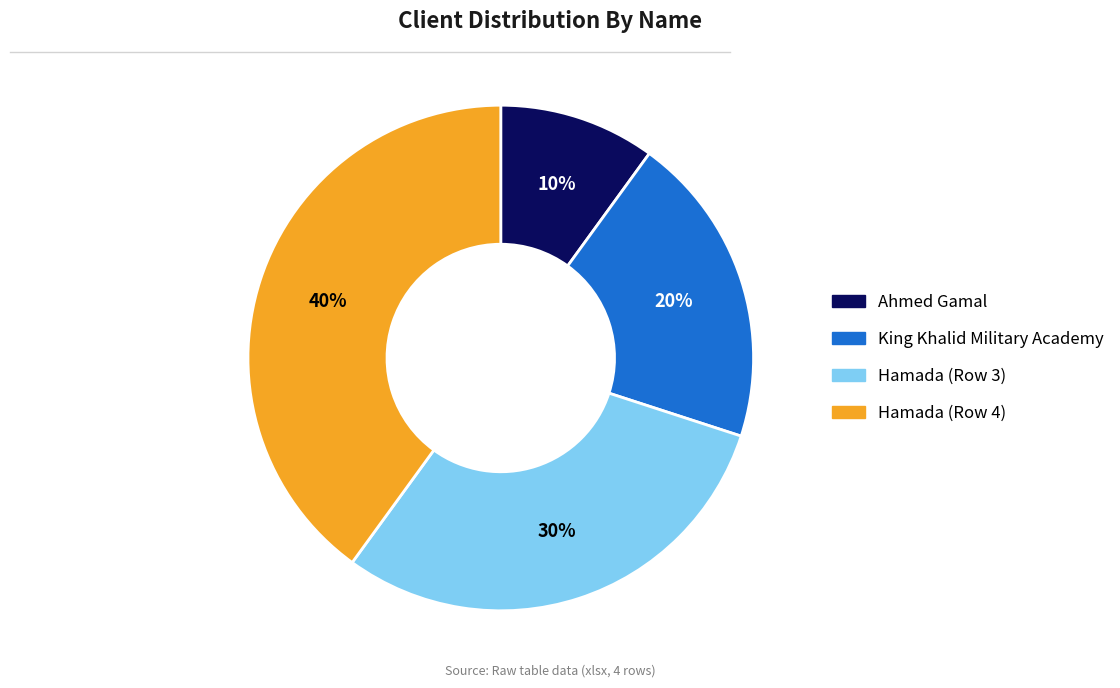

Is Ahmed Gamal the majority of the pie?

No